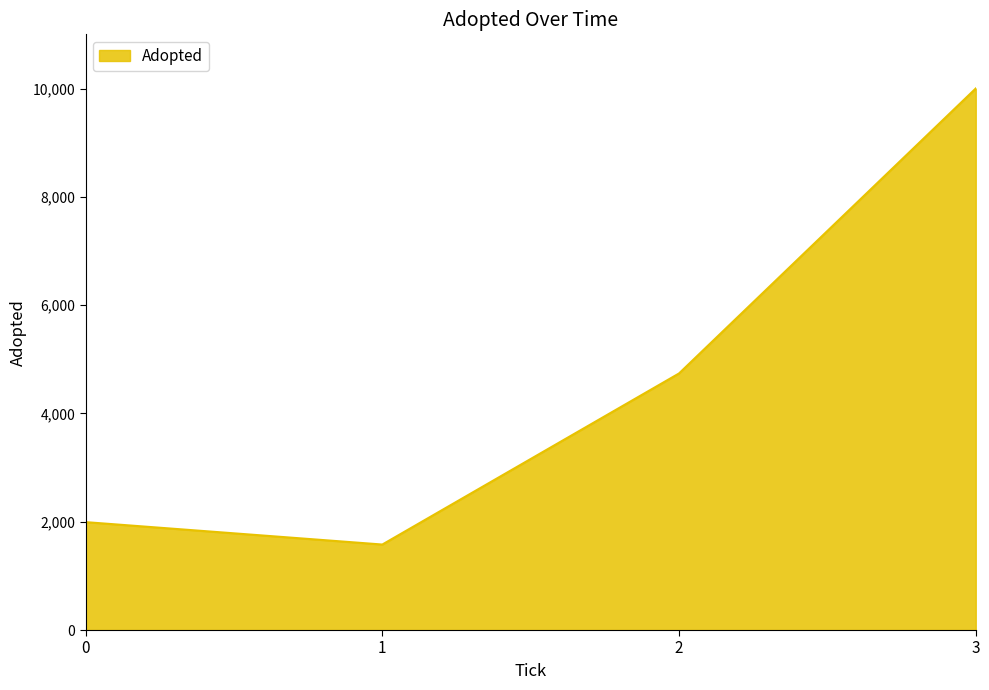

How many lines are shown in the chart?

1